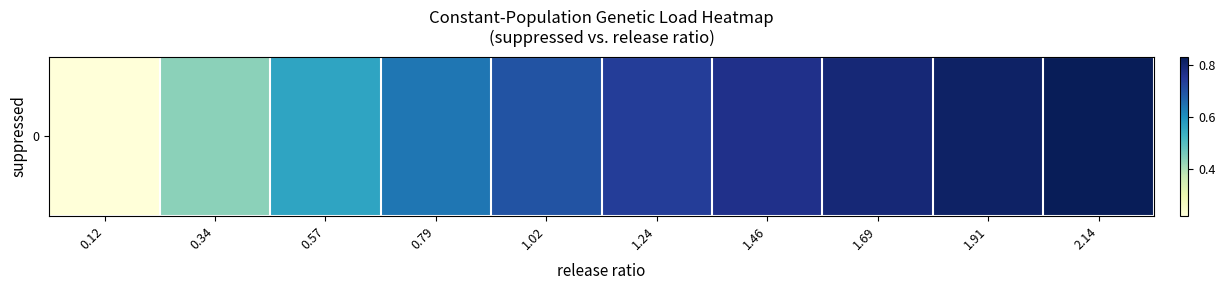

At which category does the chart reach its peak across all series?

2.14